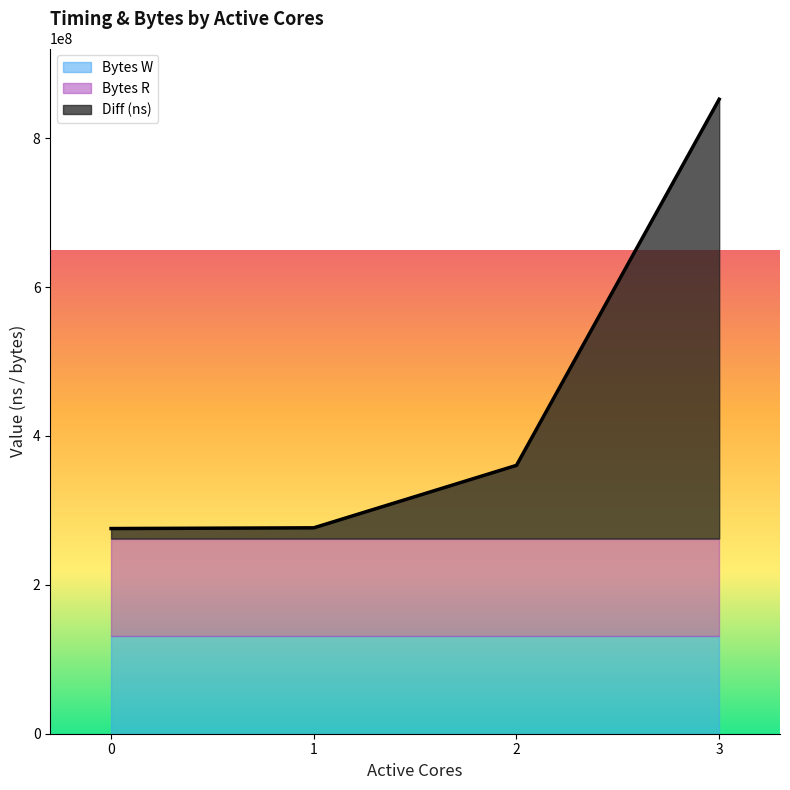

Which category has the highest value in the Diff (ns) series?

3